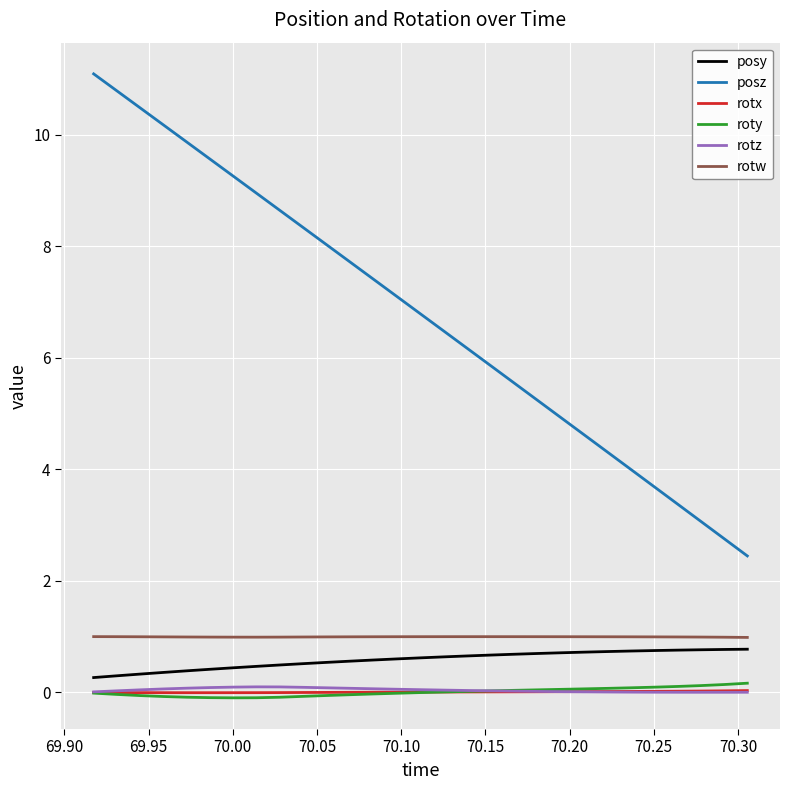

How many lines are shown in the chart?

6